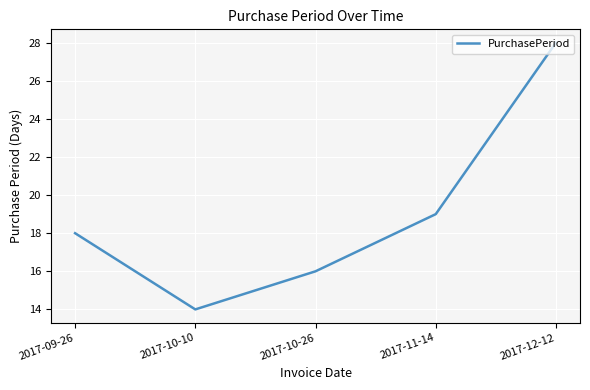

Does the chart display data point markers on the line(s)?

No